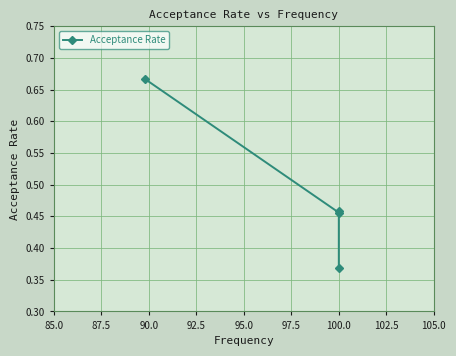

Which has a higher value, 100.0 or 100.0?

100.0